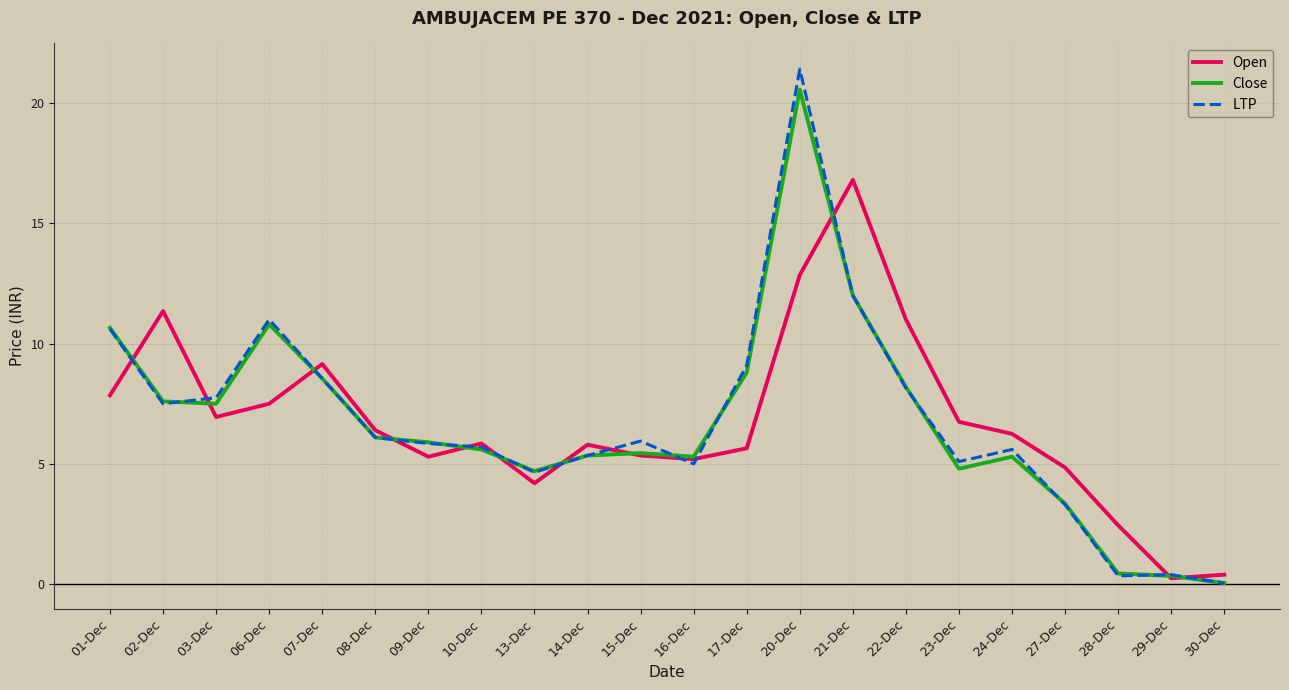

At which category does the chart reach its minimum across all series?

30-Dec